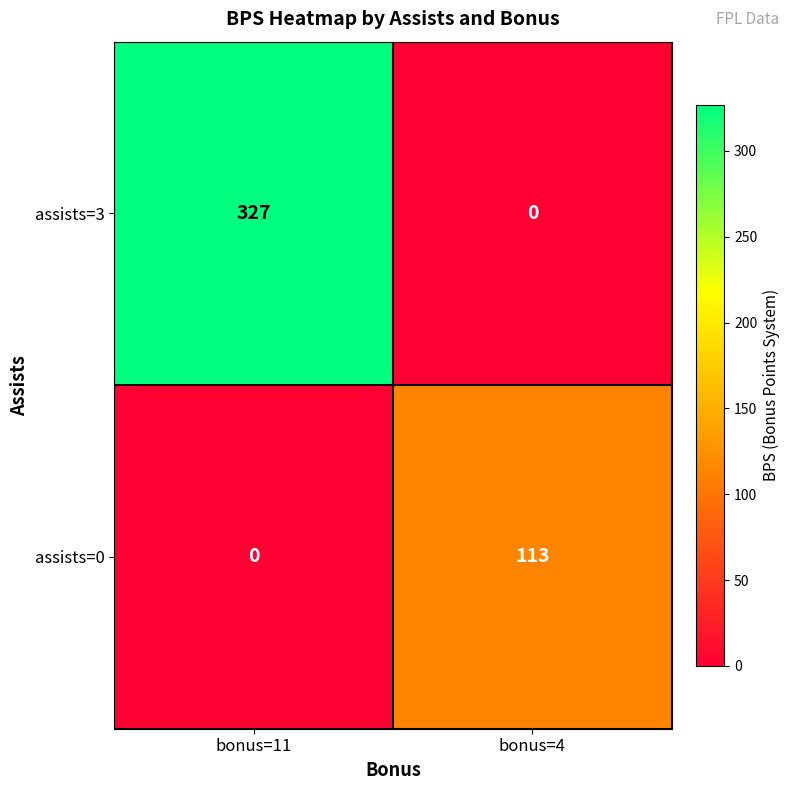

What is the spread (max minus min) of values at bonus=11?

327